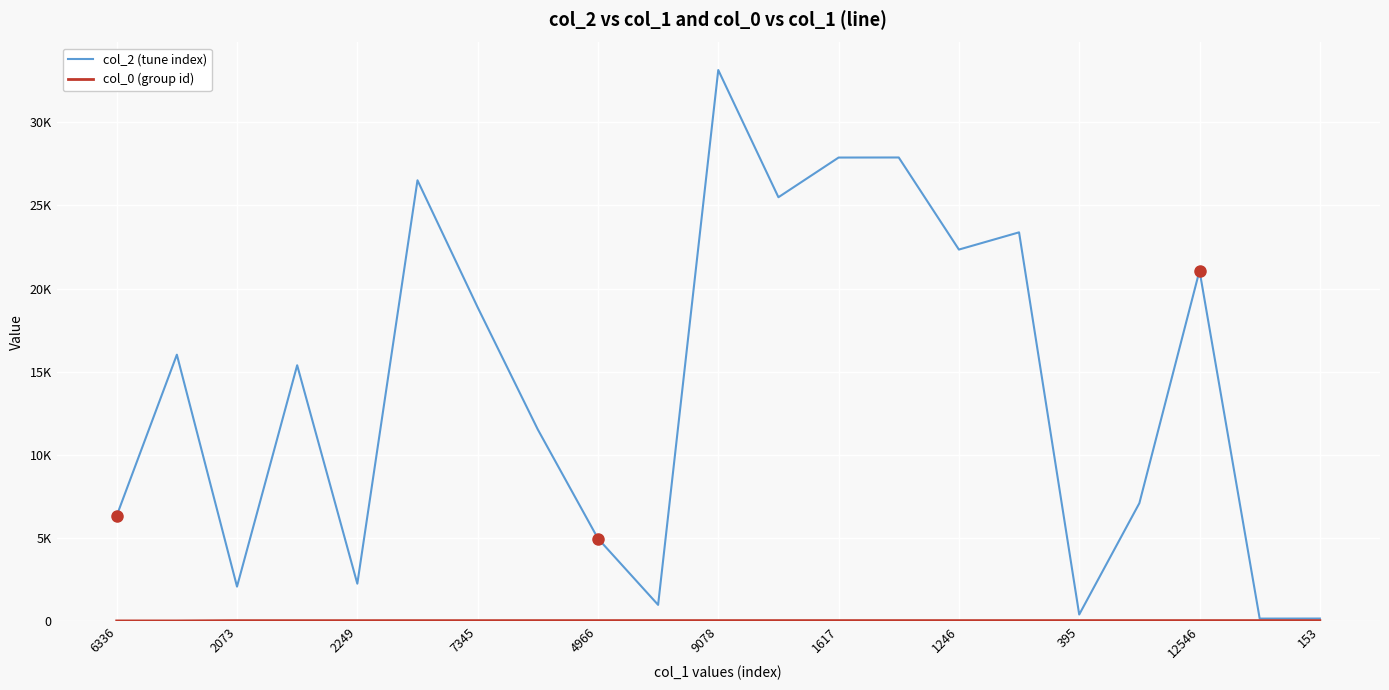

What is the sum of all col_0 (group id) values?

577